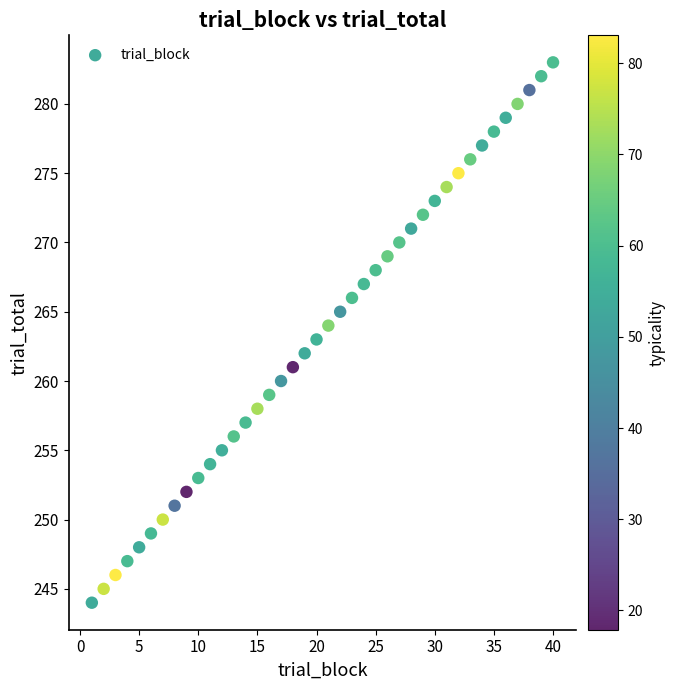

What is the range of Y values (max minus min)?

39